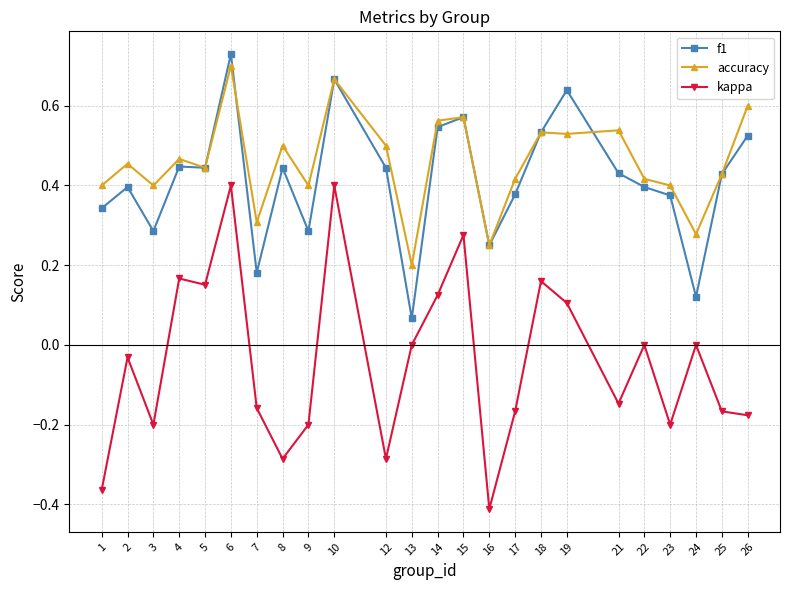

Between 5 and 25, which series saw the biggest shift?

kappa